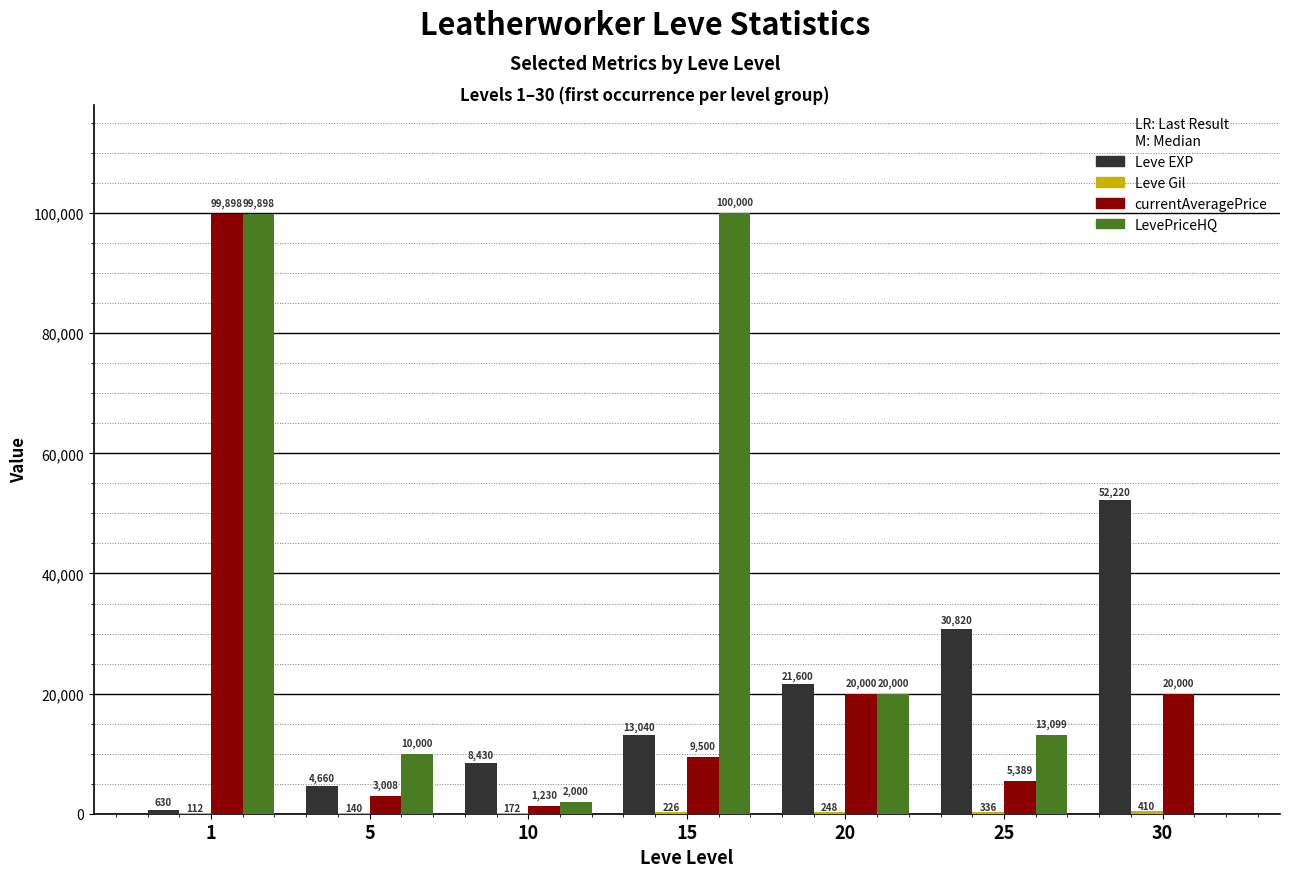

Which series has the widest spread of values?

LevePriceHQ